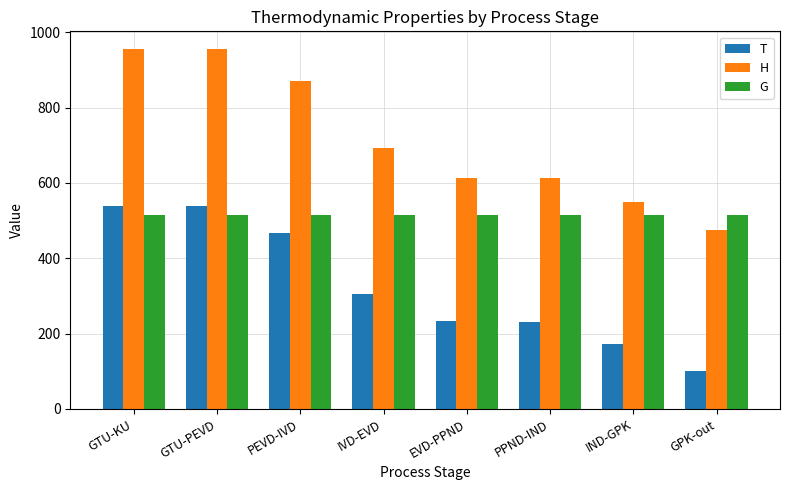

What are all the series names shown in the legend?

T, H, G